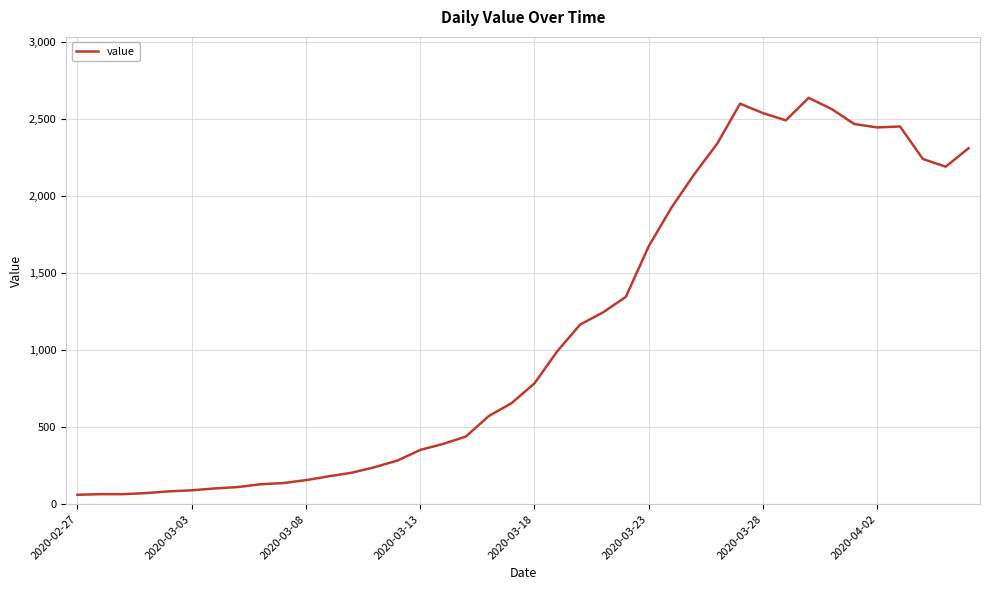

What is the difference between the maximum and minimum values?

2577